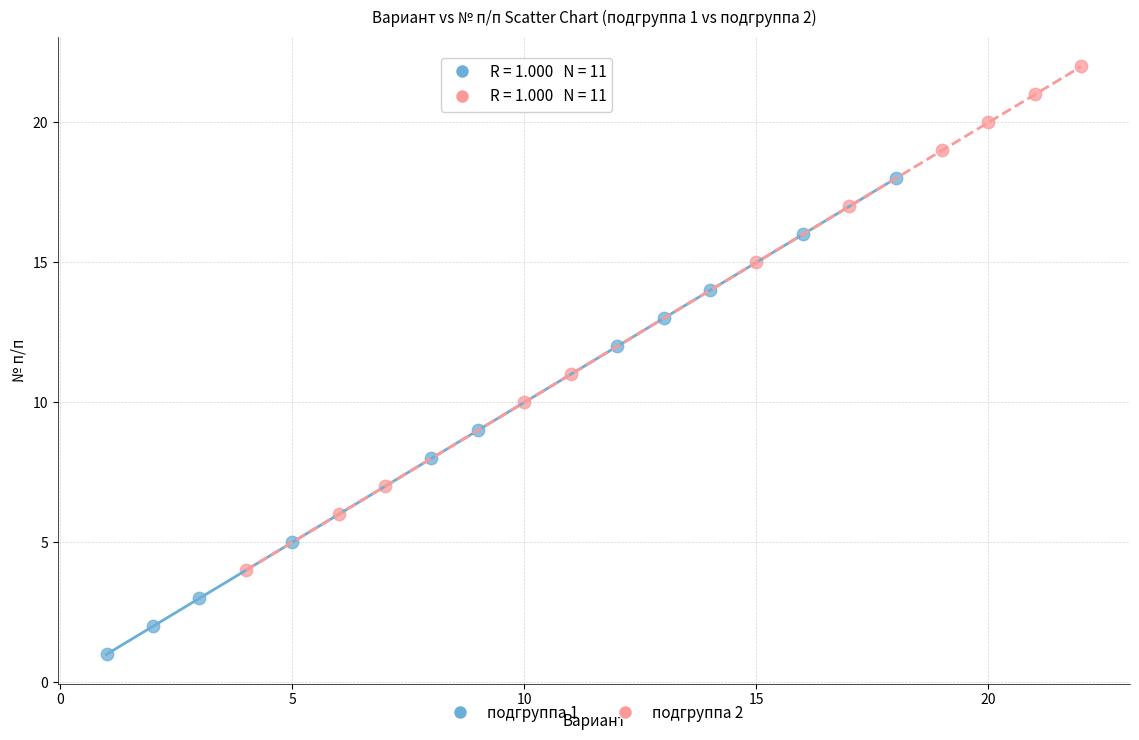

Which series contains the highest Y value?

подгруппа 2